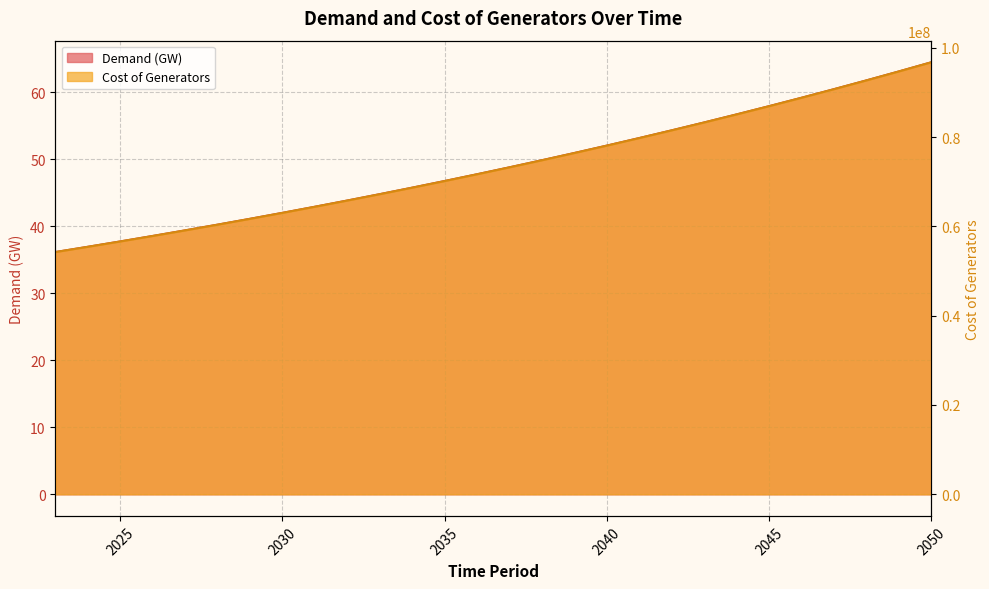

True or false: Cost of Generators and Demand (GW) intersect in this chart.

False